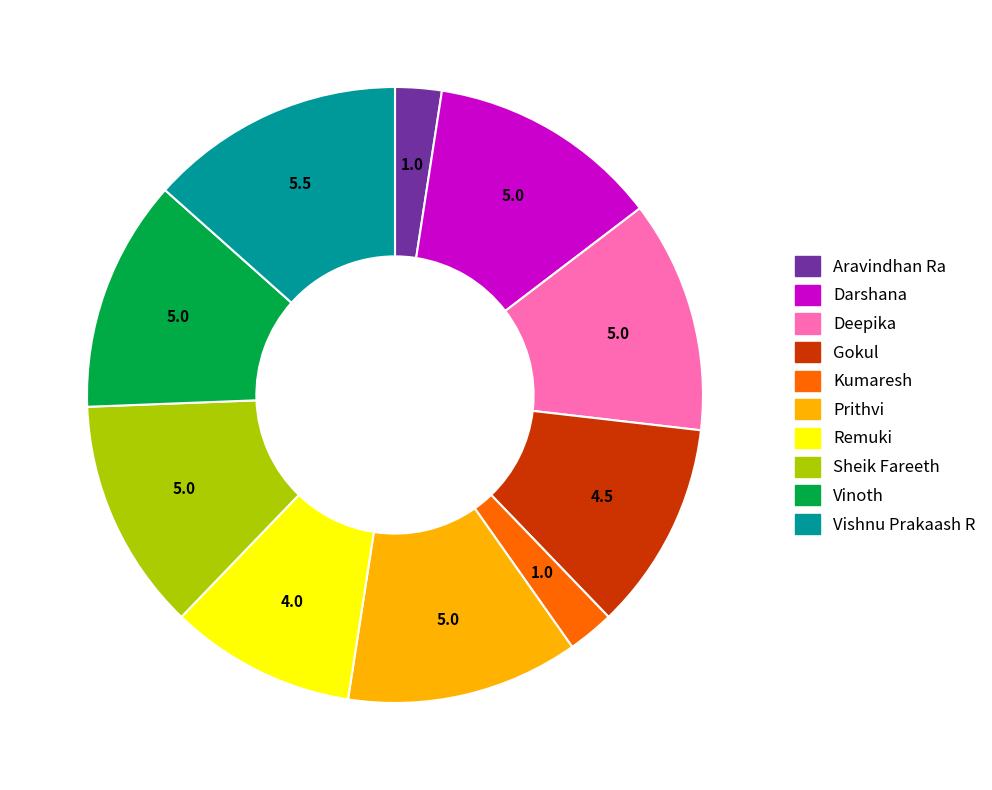

Which has a higher value, Gokul or Remuki?

Gokul